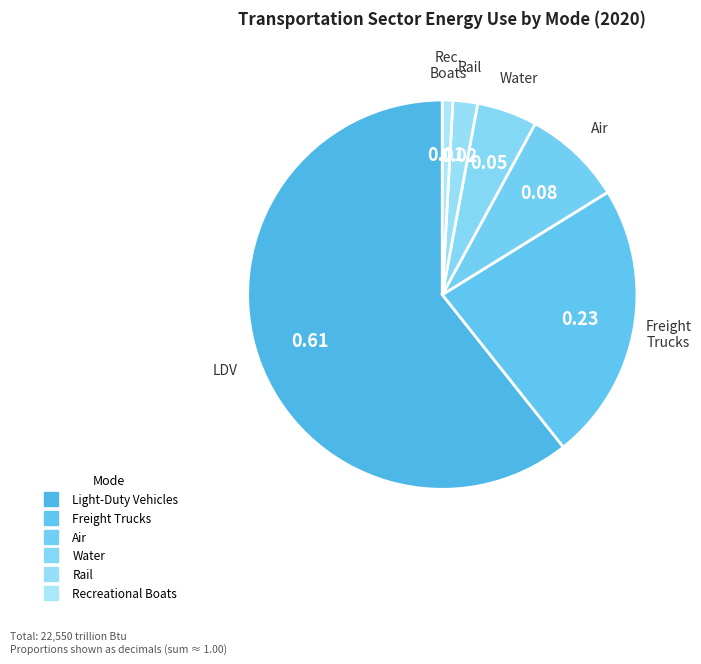

The Recreational Boats slice represents 11% of the pie. True or false?

False